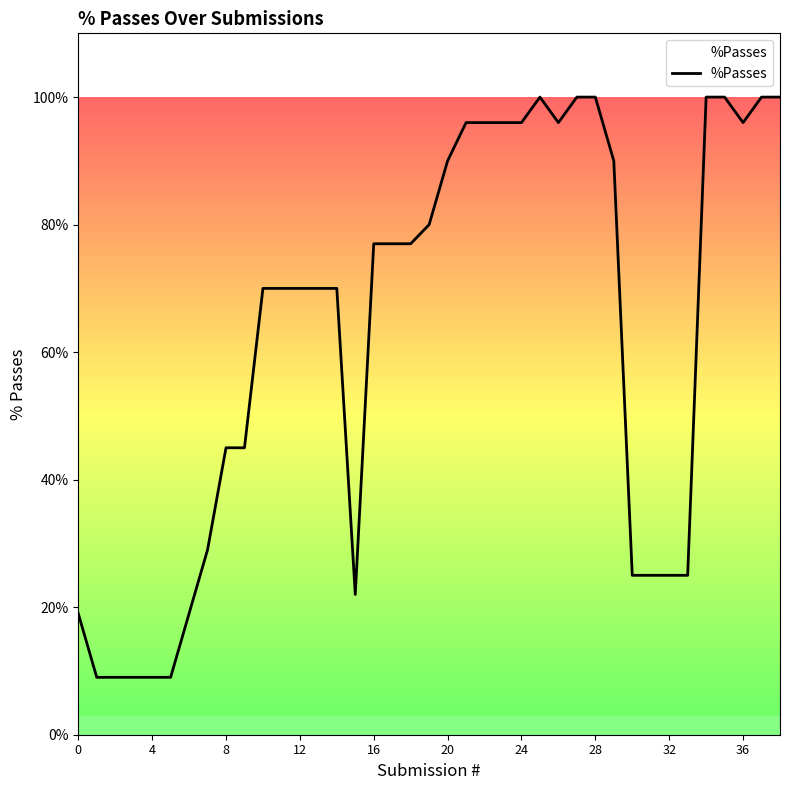

Does the chart display data point markers on the line(s)?

No